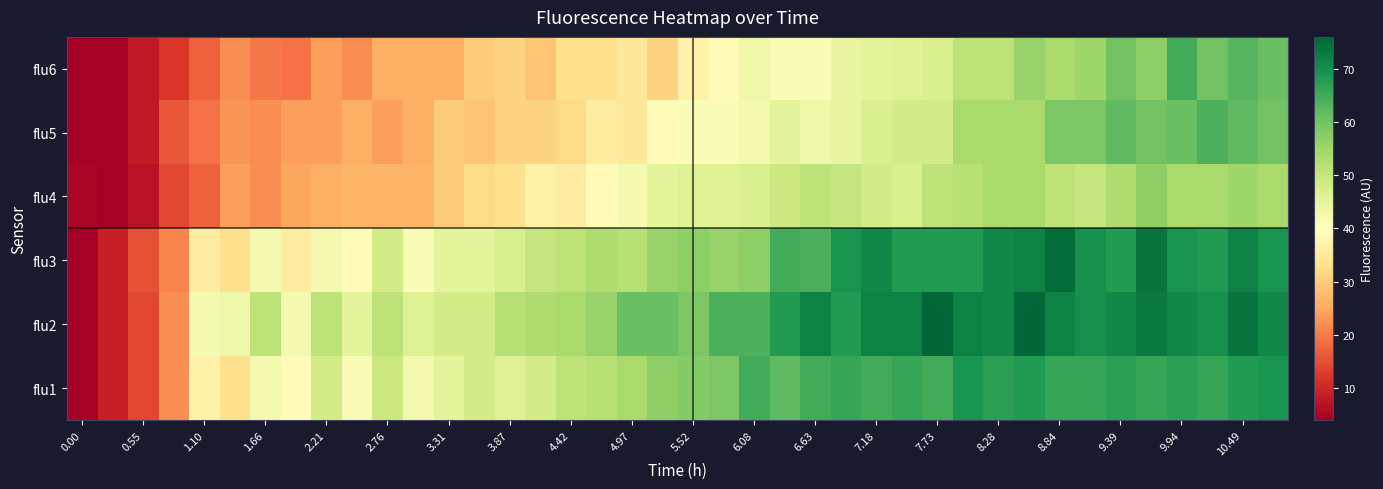

How many data points does each series have?

40